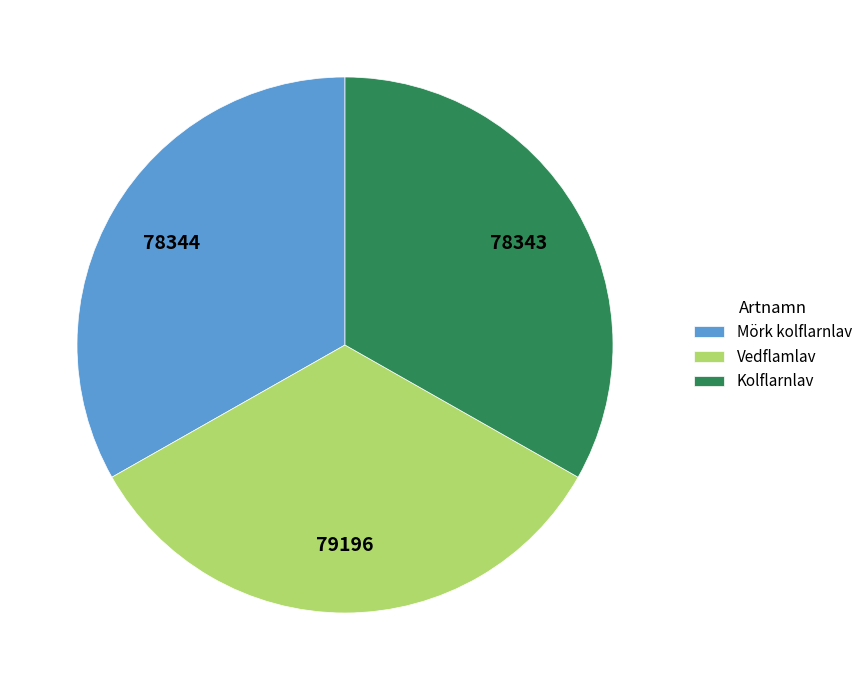

How many slices are in this pie chart?

3